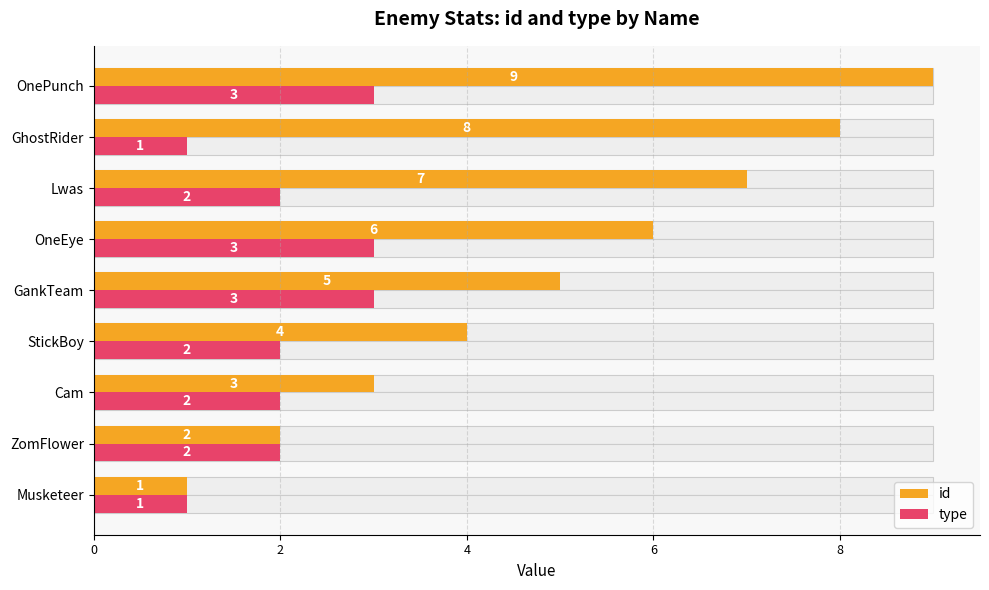

The type series shows 2 at OneEye. True or false?

False